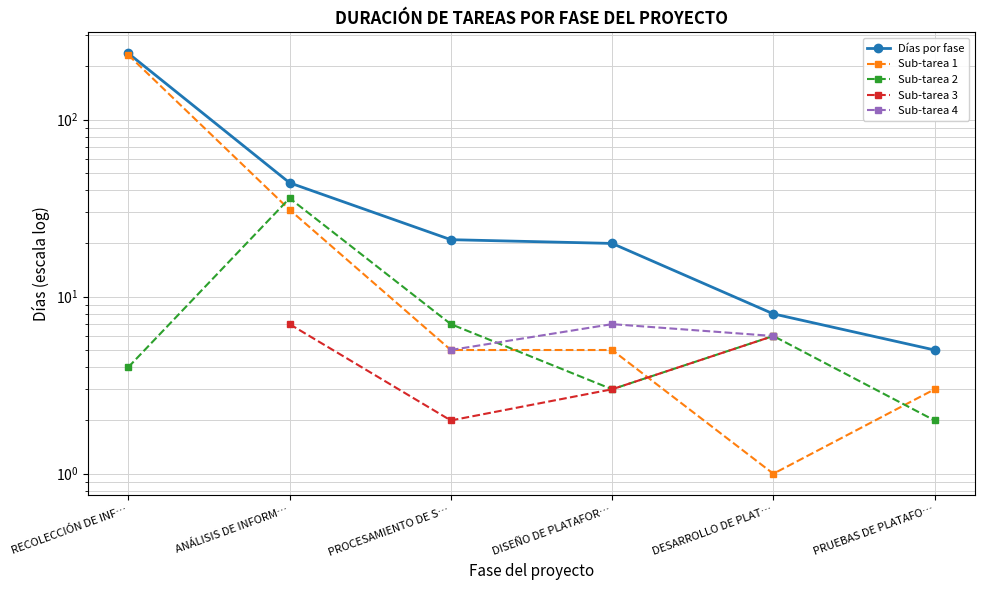

True or false: Sub-tarea 4 and Sub-tarea 3 intersect in this chart.

False